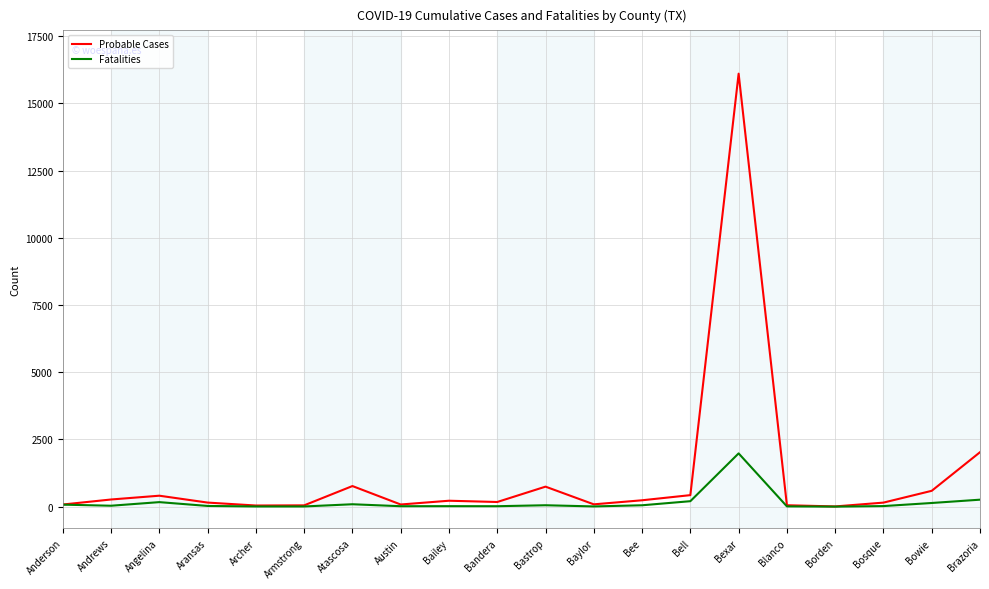

What is the total value across all series at Bastrop?

794